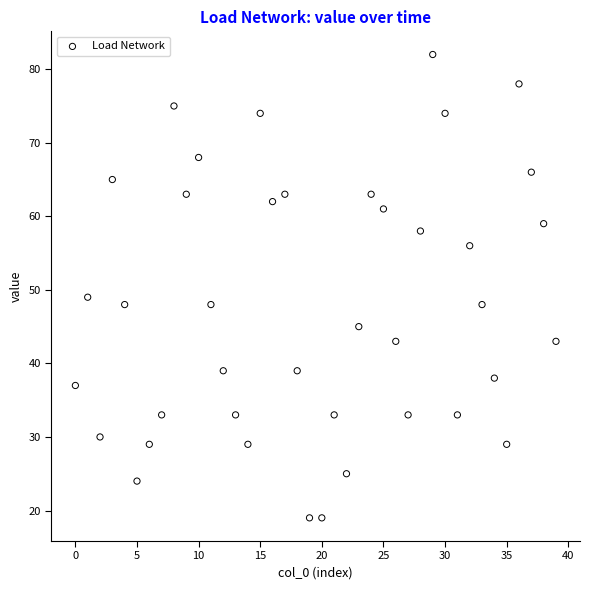

What is the range of Y values (max minus min)?

63